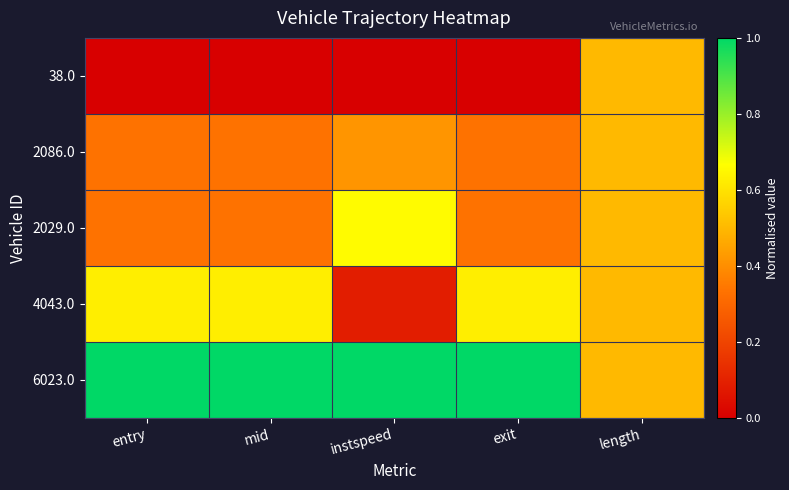

At which category does the chart reach its minimum across all series?

entry